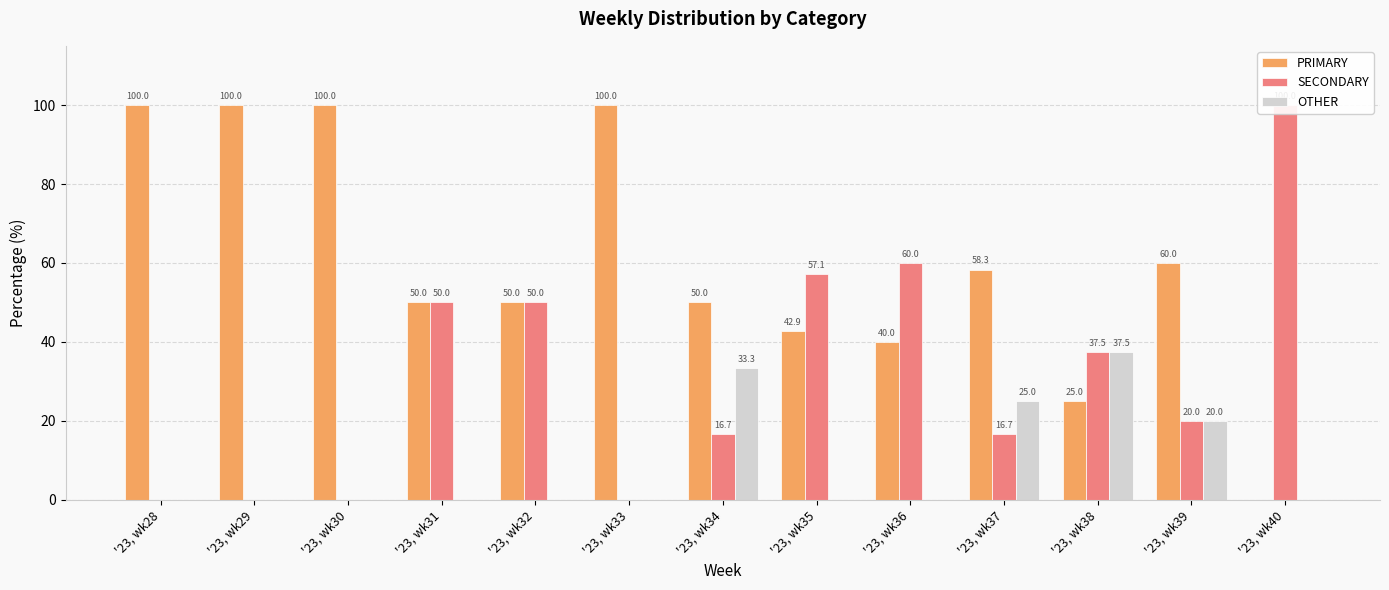

Reading right to left, transcribe all the data shown in this chart.

PRIMARY: 0.0	60.0	25.0	58.3	40.0	42.9	50.0	100.0	50.0	50.0	100.0	100.0	100.0
SECONDARY: 100.0	20.0	37.5	16.7	60.0	57.1	16.7	0.0	50.0	50.0	0.0	0.0	0.0
OTHER: 0.0	20.0	37.5	25.0	0.0	0.0	33.3	0.0	0.0	0.0	0.0	0.0	0.0